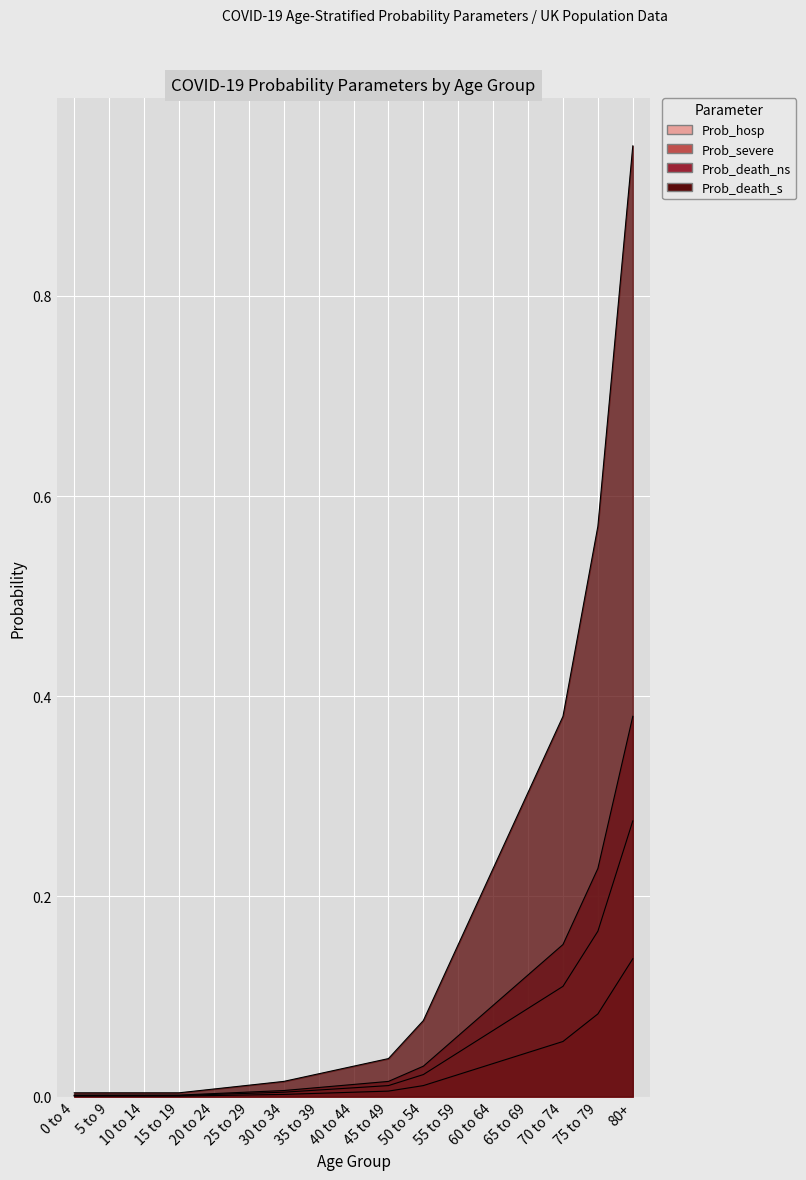

Does the chart display data point markers on the line(s)?

No